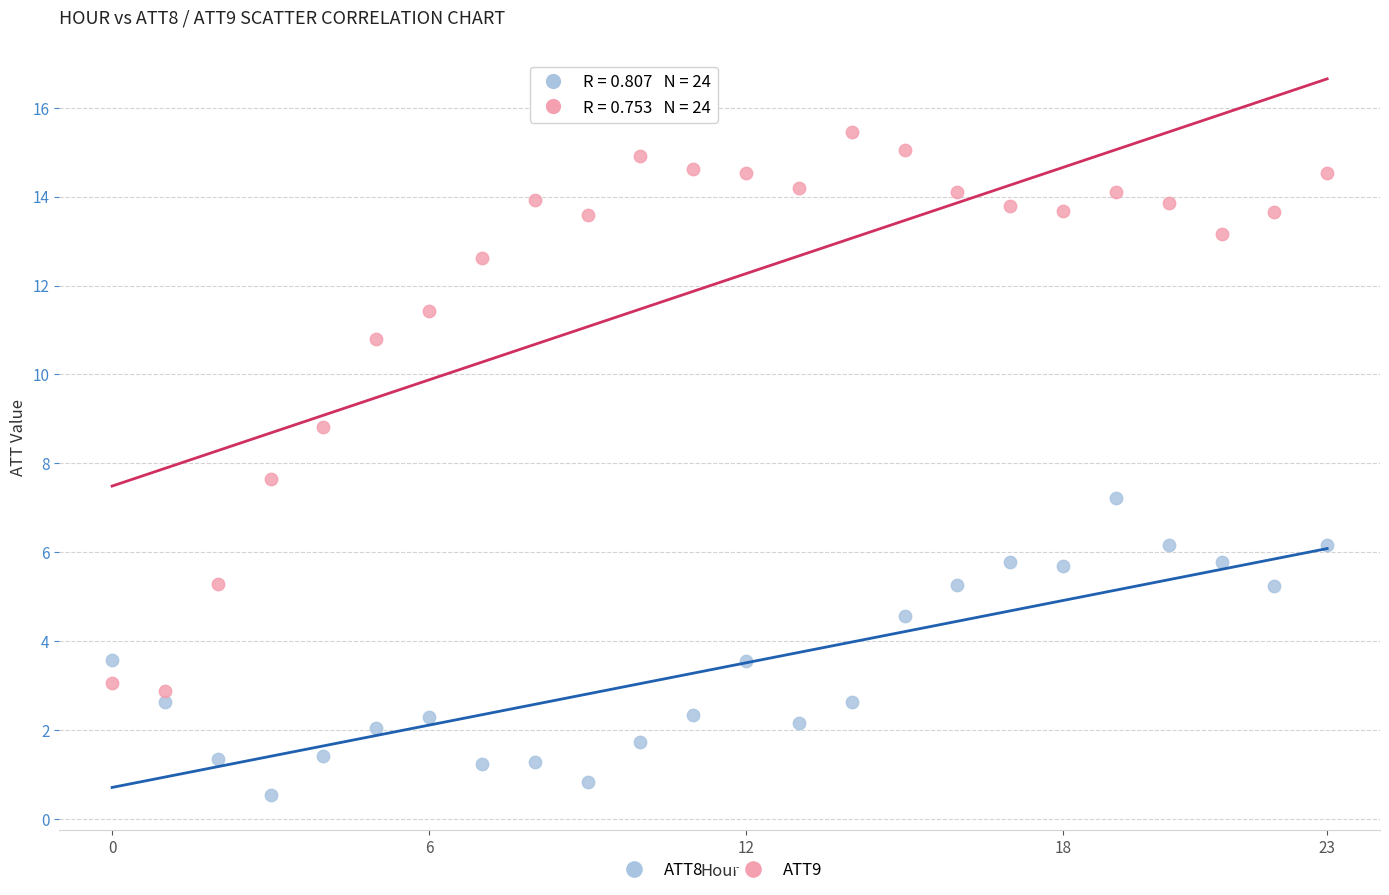

Across all series, what Y value is closest to 7?

7.2